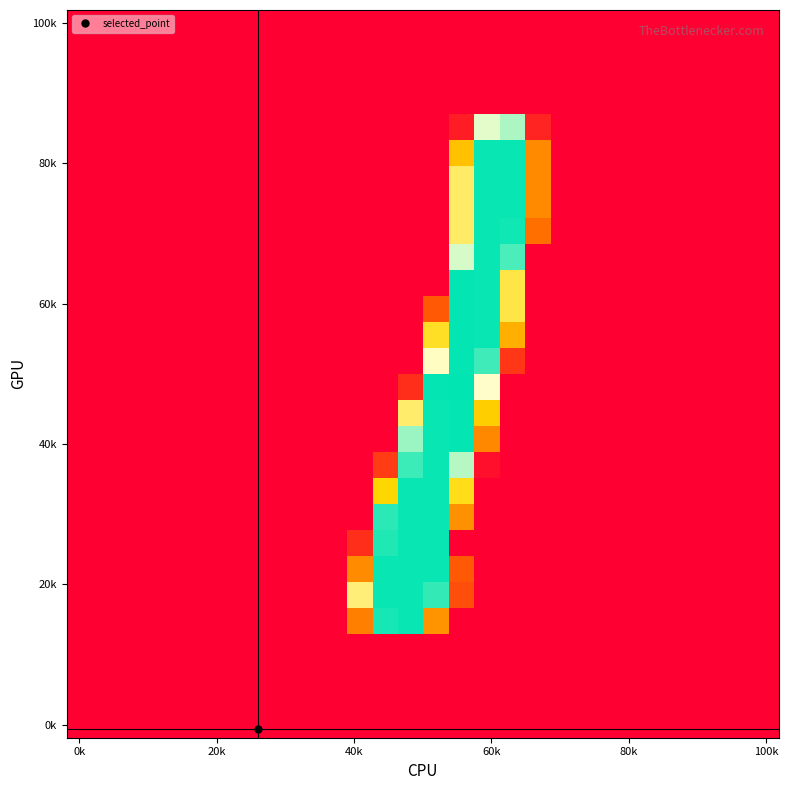

Which category has the lowest value across all series?

0k